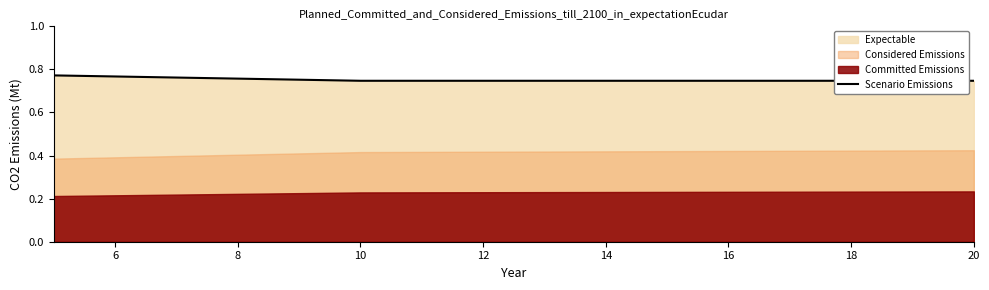

What is the value of the 3rd point from the left?

0.7